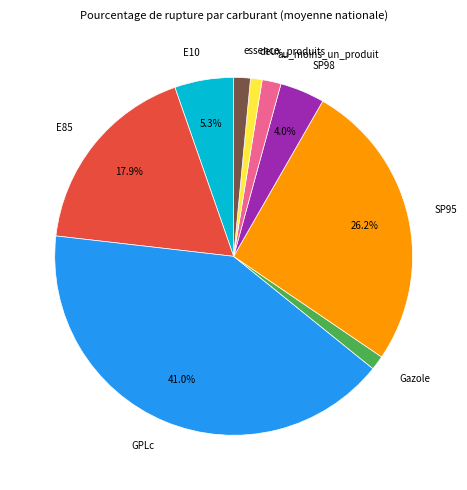

Which category has the biggest portion of the pie?

GPLc